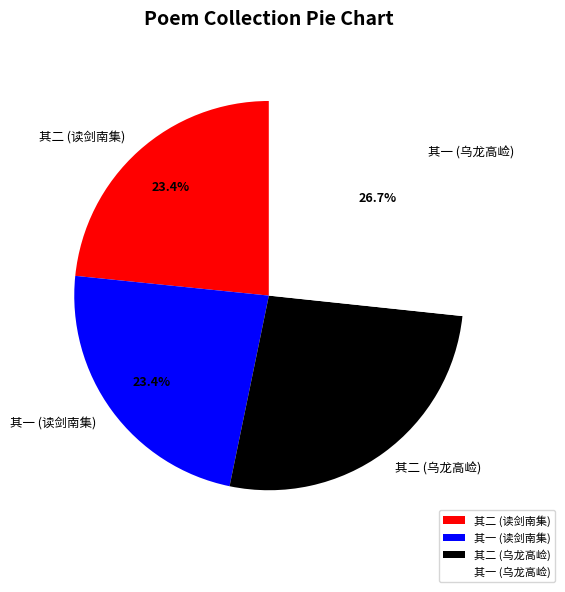

How many segments does this pie chart have?

4